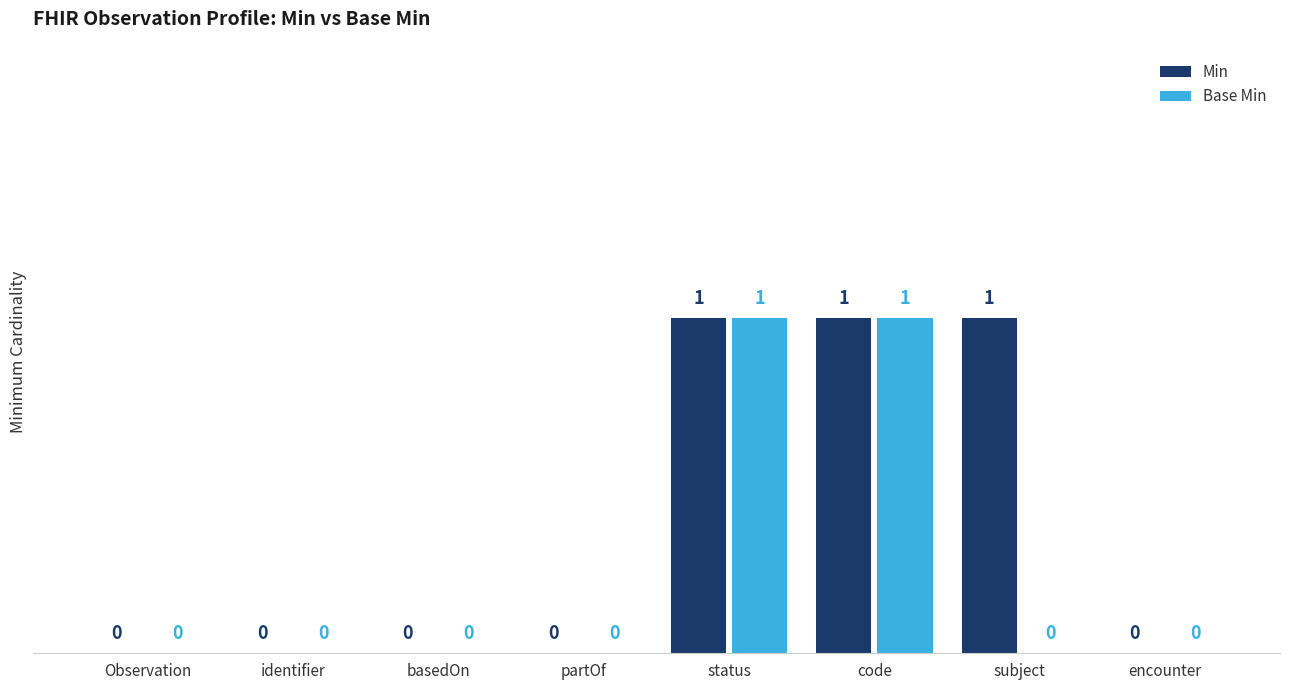

Is it true that Min equals 0 at partOf?

True